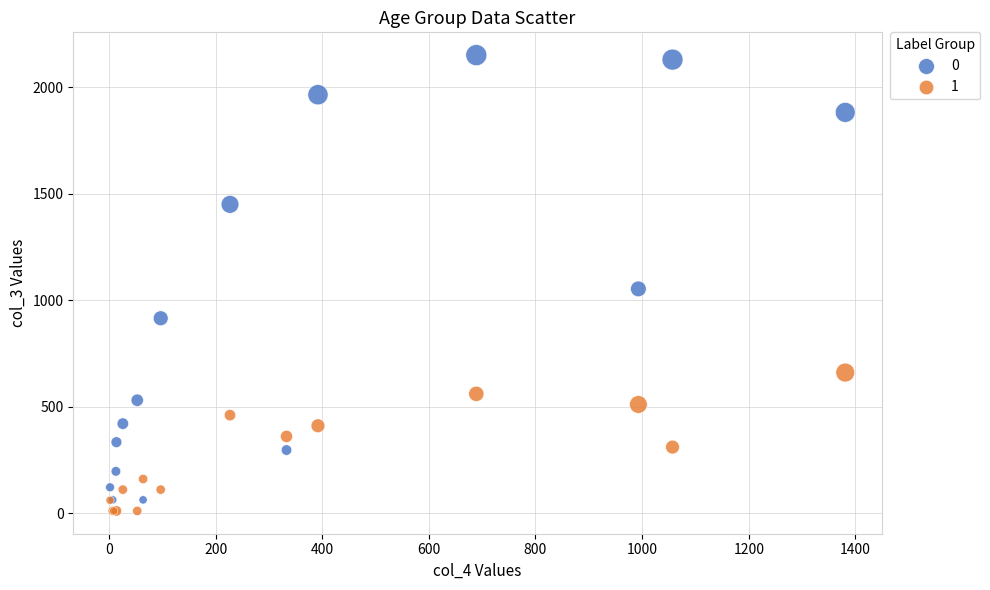

Which series has the largest Y range (max minus min)?

0